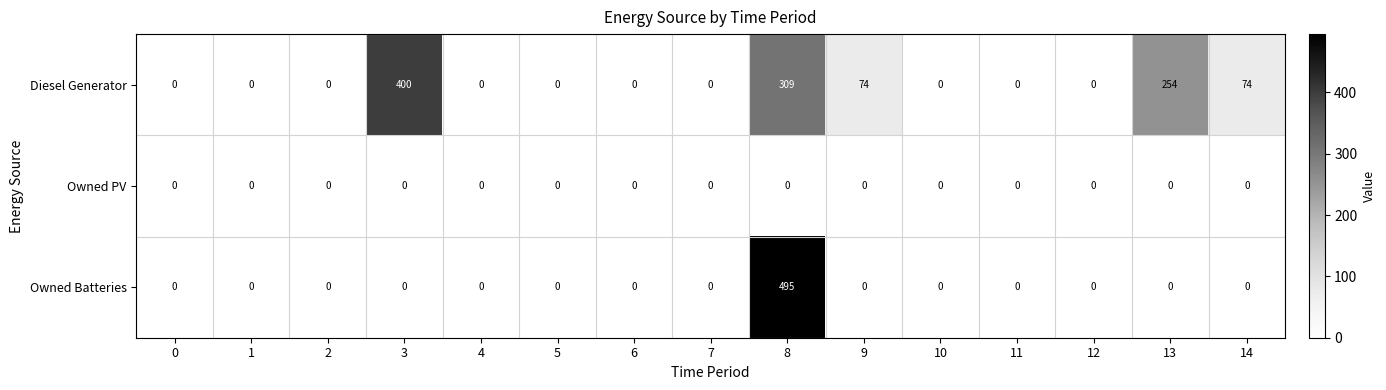

The Owned Batteries series shows -180 at 1. True or false?

False